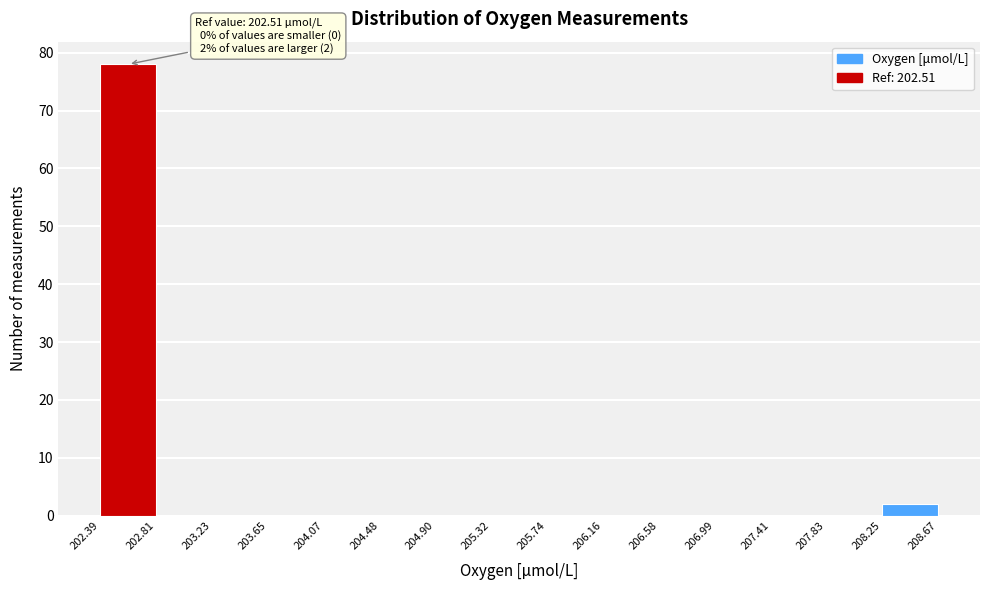

Over which range of the x-axis is the bar tallest?

202.39 to 202.81